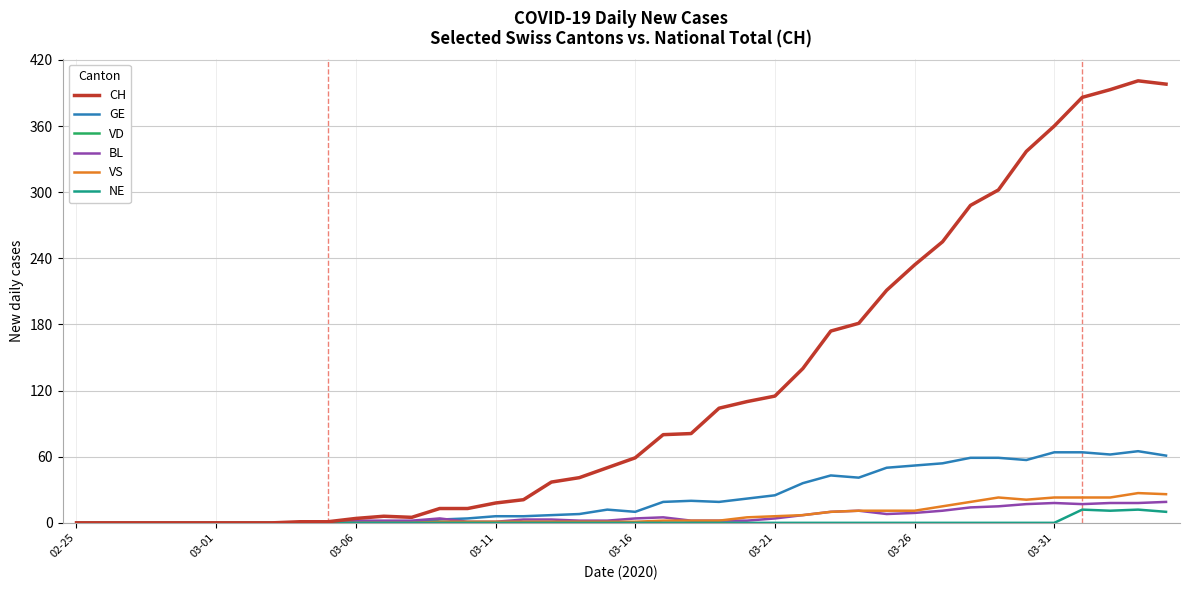

Which category has the highest value in the VD series?

02-25